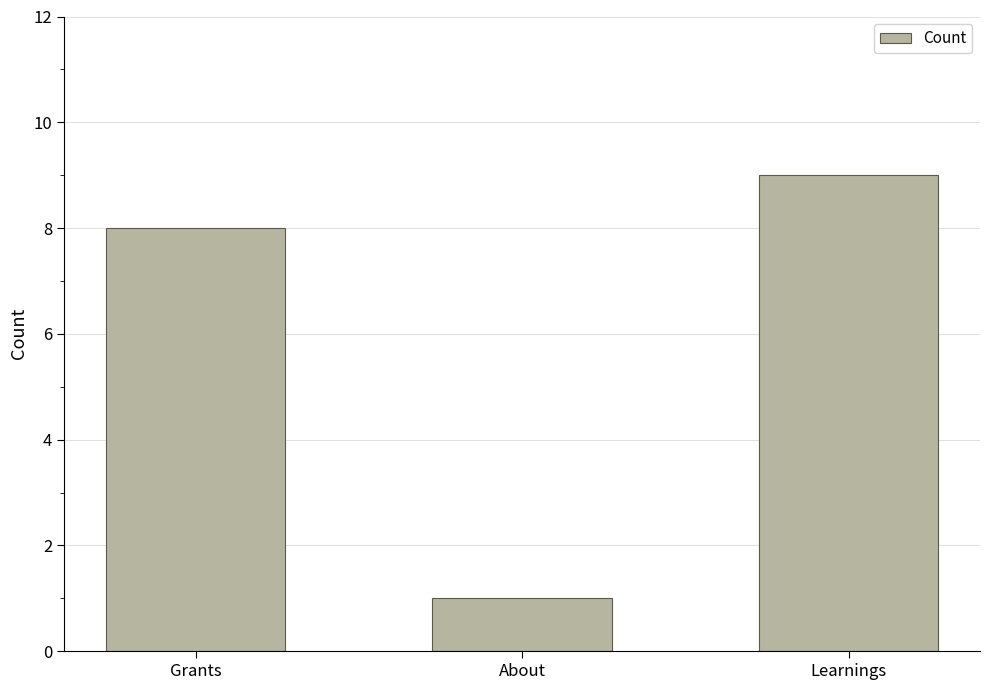

How many bars are there in total?

3